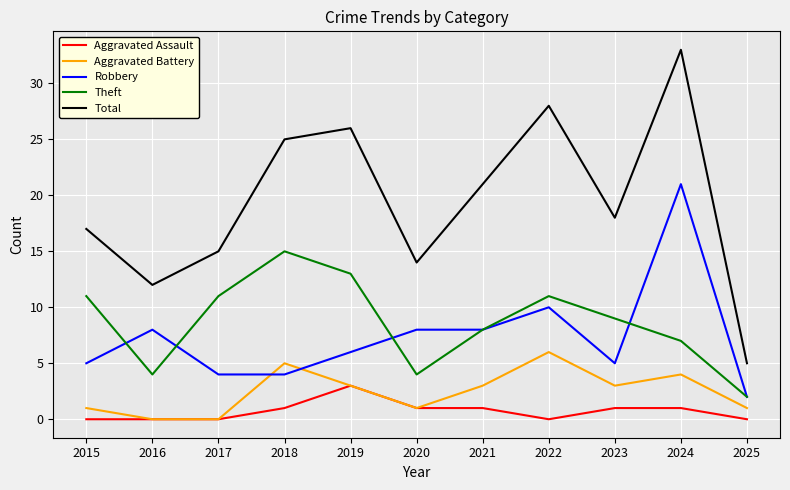

What is the minimum value for Robbery?

2